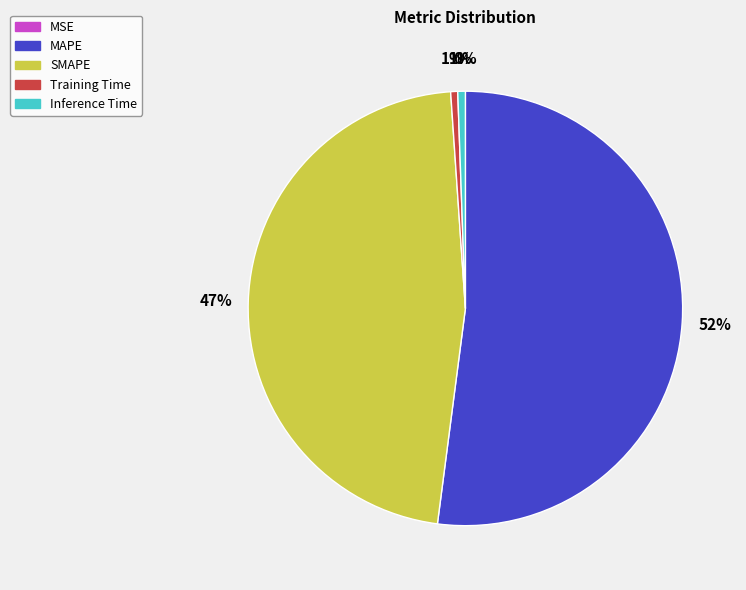

Is there a majority slice in this chart?

Yes